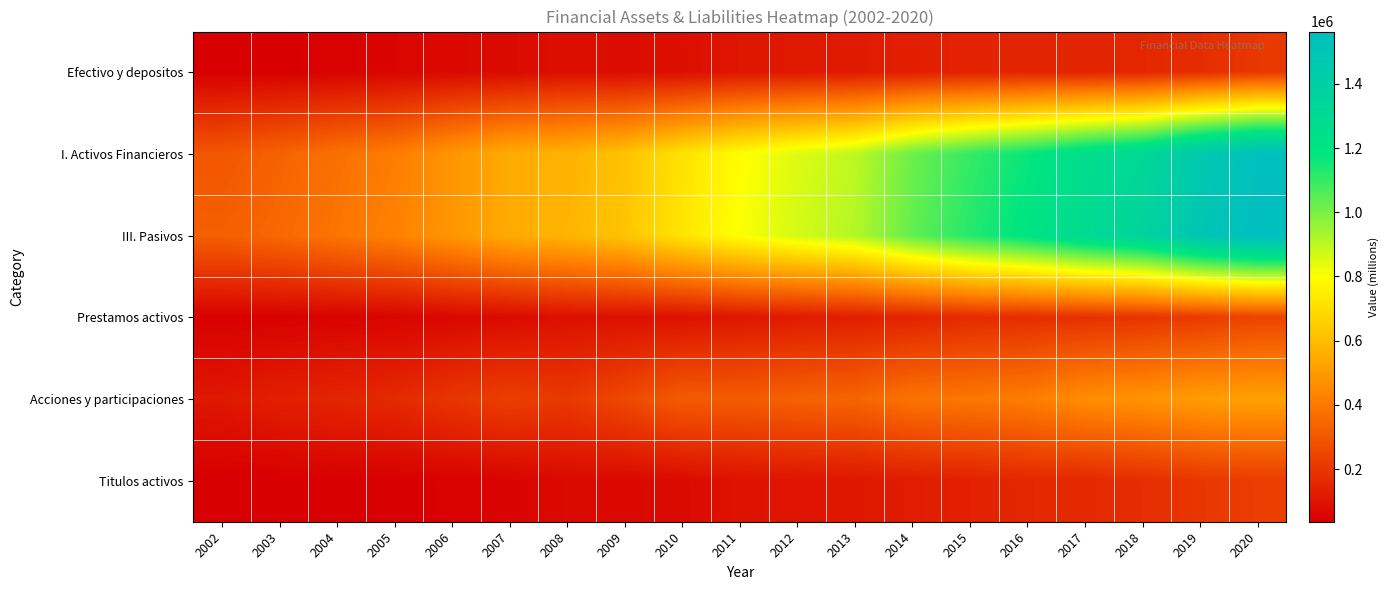

Reading right to left, transcribe all the data shown in this chart.

Efectivo y depositos: 2020=203579	2019=172200	2018=154131	2017=143698	2016=146925	2015=141177	2014=130136	2013=116014	2012=109117	2011=102648	2010=82271	2009=76122	2008=81367	2007=70299	2006=64154	2005=53355	2004=45623	2003=39520	2002=37752
I. Activos Financieros: 2020=1544971	2019=1461888	2018=1309995	2017=1252487	2016=1168932	2015=1100022	2014=1019646	2013=896402	2012=849516	2011=792524	2010=715241	2009=618400	2008=568772	2007=550613	2006=483058	2005=411587	2004=374903	2003=332447	2002=296248
III. Pasivos: 2020=1562749	2019=1491864	2018=1353785	2017=1286338	2016=1196551	2015=1126043	2014=1035590	2013=911582	2012=865705	2011=804129	2010=723651	2009=624872	2008=579983	2007=548213	2006=487048	2005=424150	2004=388444	2003=349981	2002=323631
Prestamos activos: 2020=240236	2019=211968	2018=193541	2017=182745	2016=174543	2015=165517	2014=142396	2013=128268	2012=117337	2011=104572	2010=88471	2009=85371	2008=84720	2007=70702	2006=59174	2005=51839	2004=46959	2003=42763	2002=41455
Acciones y participaciones: 2020=518691	2019=508131	2018=478585	2017=460683	2016=411572	2015=394233	2014=383403	2013=338808	2012=329892	2011=311777	2010=310746	2009=254625	2008=205565	2007=226729	2006=196244	2005=160793	2004=147195	2003=130413	2002=105501
Titulos activos: 2020=222601	2019=200506	2018=173638	2017=158063	2016=154874	2015=136984	2014=121913	2013=104667	2012=98296	2011=93341	2010=69091	2009=64396	2008=66866	2007=49391	2006=43542	2005=37327	2004=38546	2003=35985	2002=36199